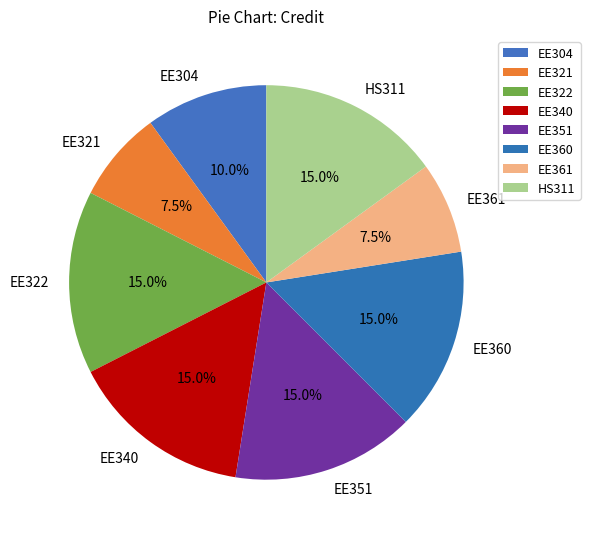

Do EE361 and EE360 together represent more than half of the pie?

No